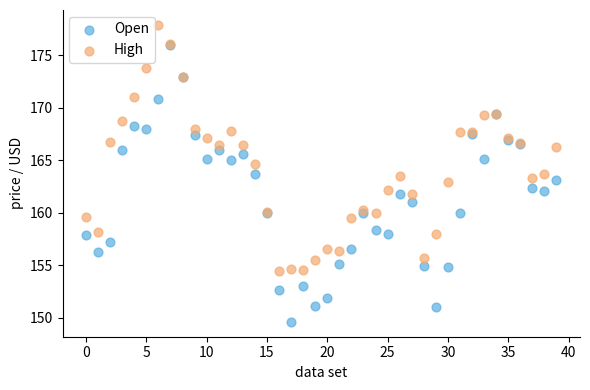

What are all the series names shown in the legend?

Open, High